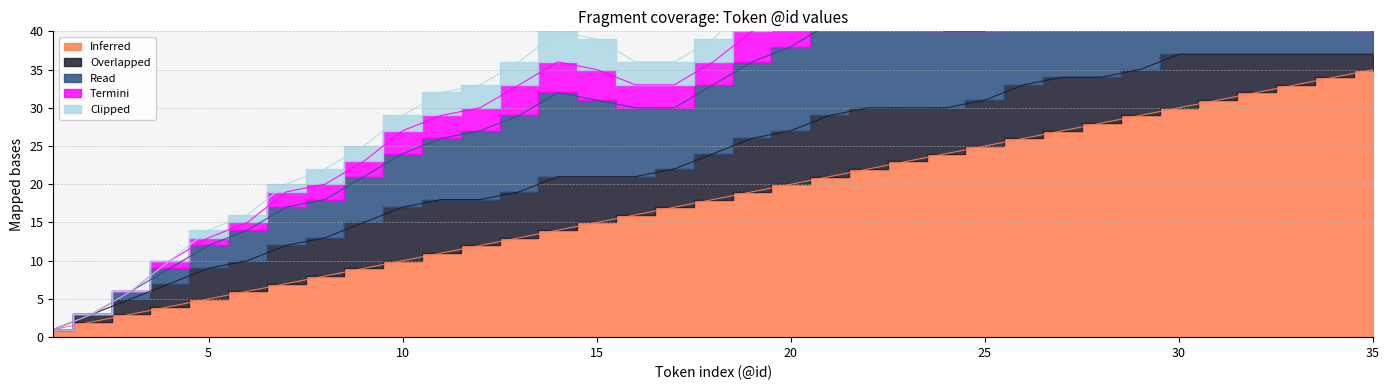

What is the value of the Termini point at the 17th from the left?

3